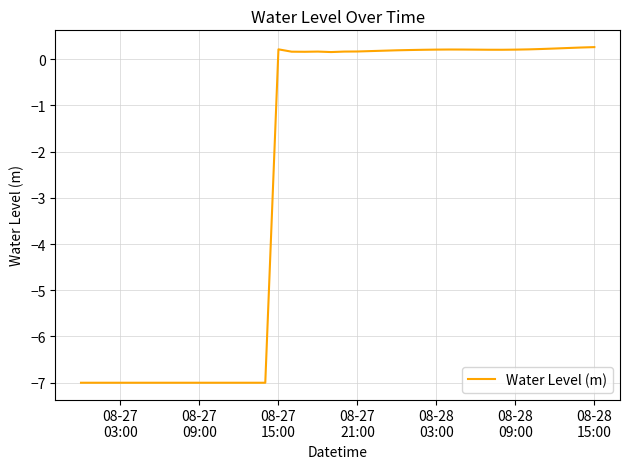

What is the minimum value shown in the chart?

-7.0